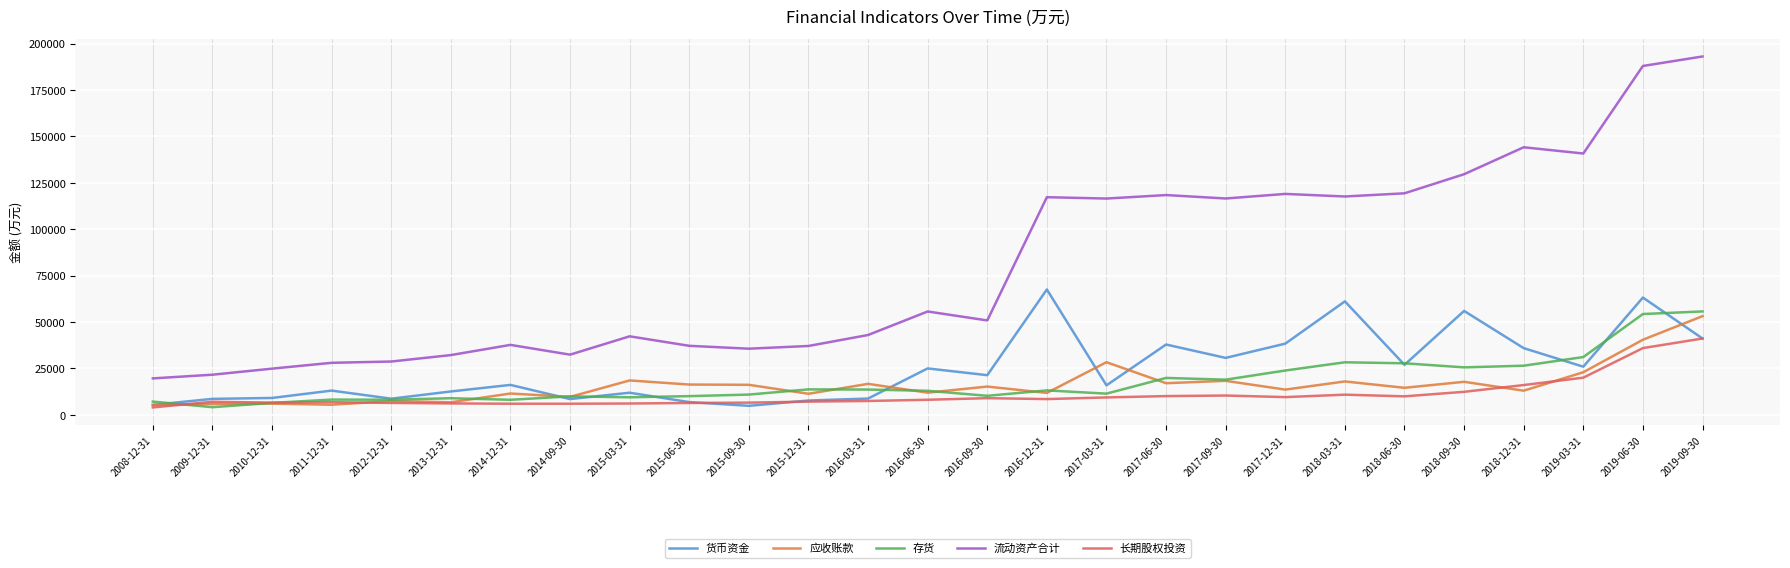

What value does the 应收账款 series have at 2016-12-31, to the nearest 50?

11850